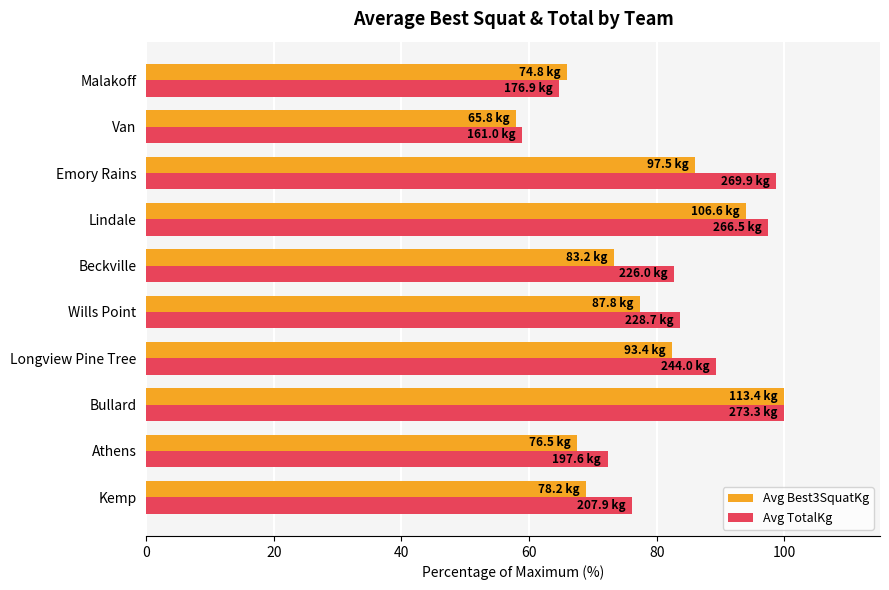

What is the average value of the Avg Best3SquatKg series?

77.4